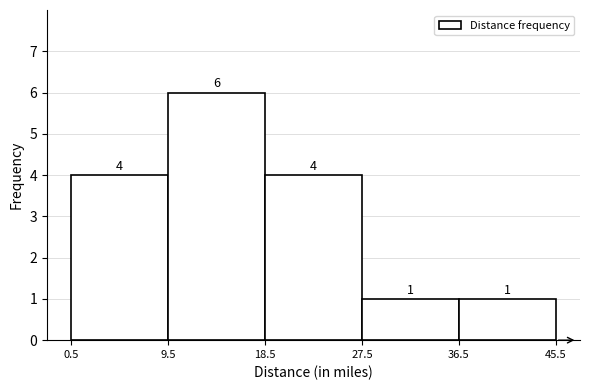

How tall is the bar that spans 0.5 to 9.5 on the x-axis?

4